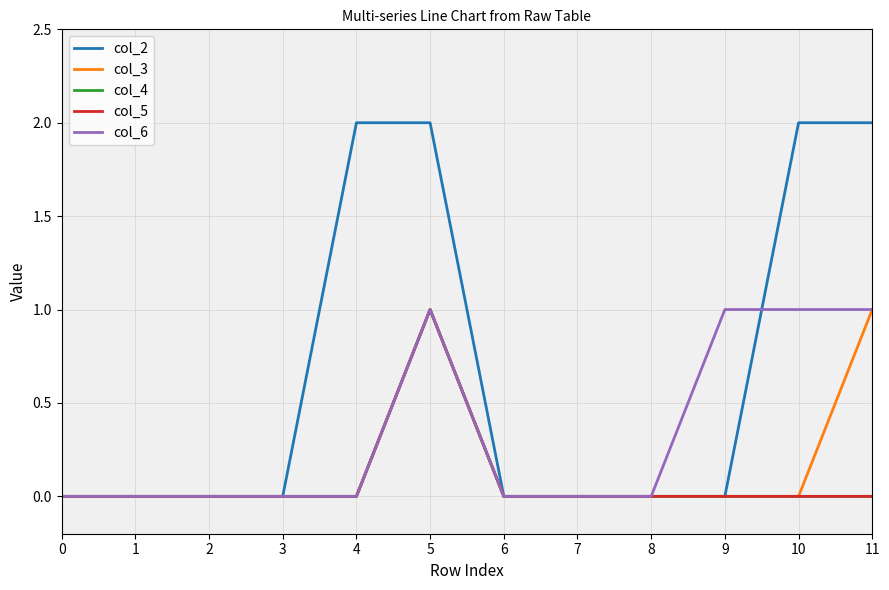

Does the chart display data point markers on the line(s)?

No